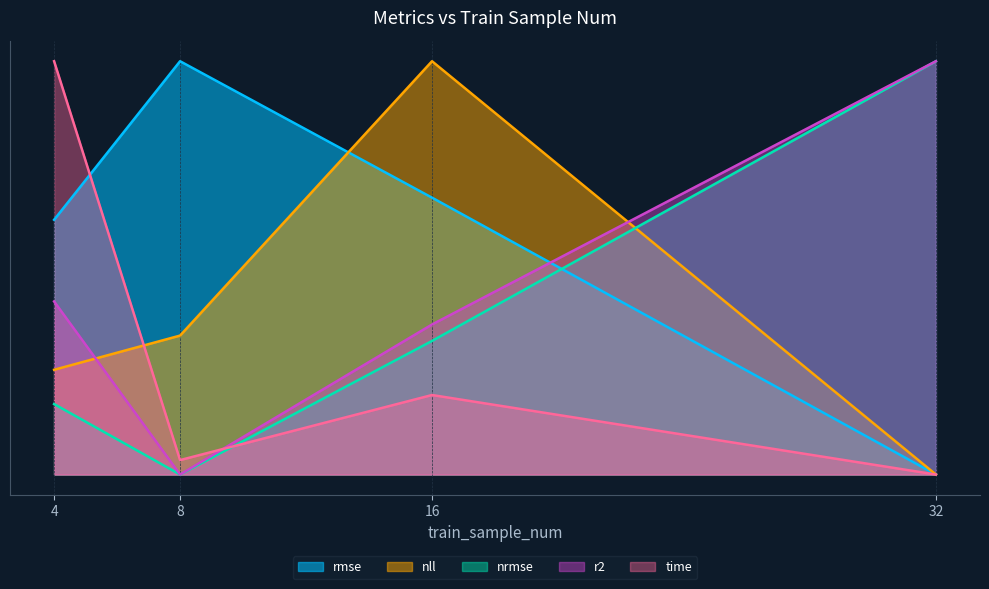

In time, how many points are higher than both neighbors (excluding endpoints)?

1